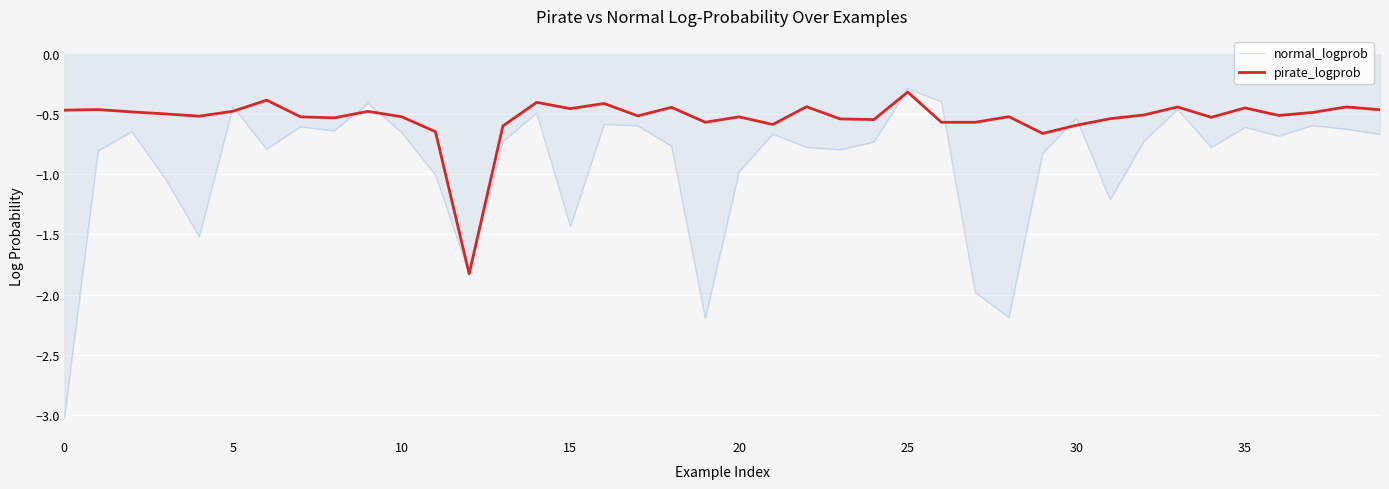

Rank the series by their average value, from highest to lowest.

pirate_logprob, normal_logprob